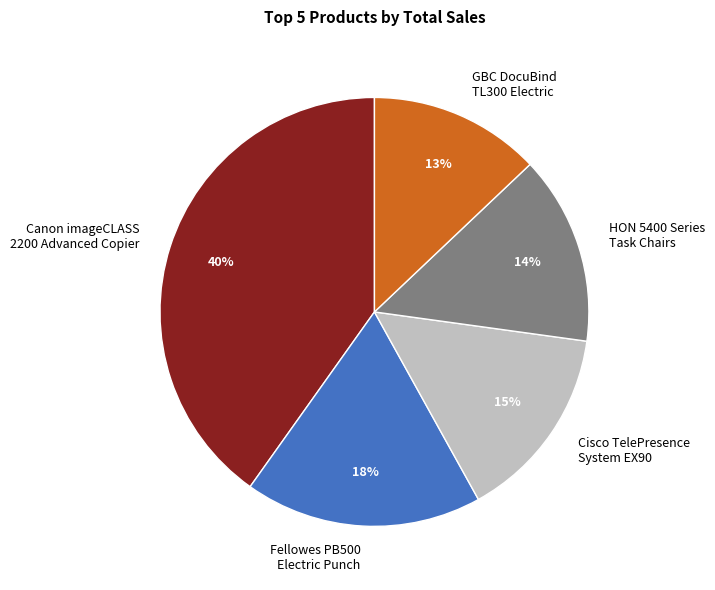

Rank the categories by value from lowest to highest.

GBC DocuBind TL300 Electric, HON 5400 Series Task Chairs, Cisco TelePresence System EX90, Fellowes PB500 Electric Punch, Canon imageCLASS 2200 Advanced Copier